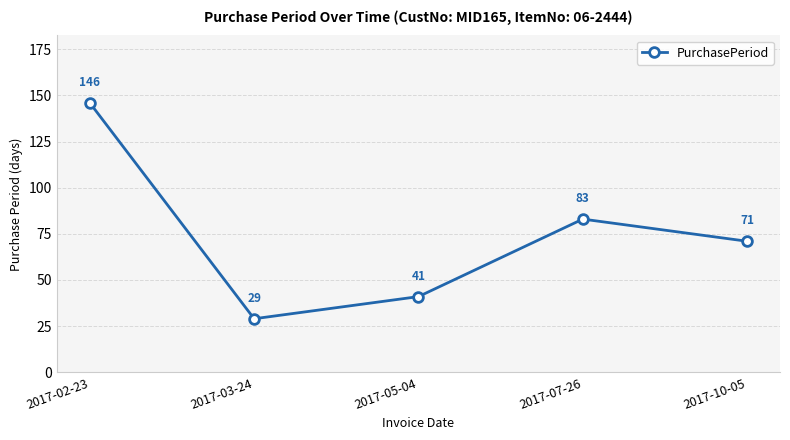

The chart shows a value of 50 at 2017-03-24. True or false?

False